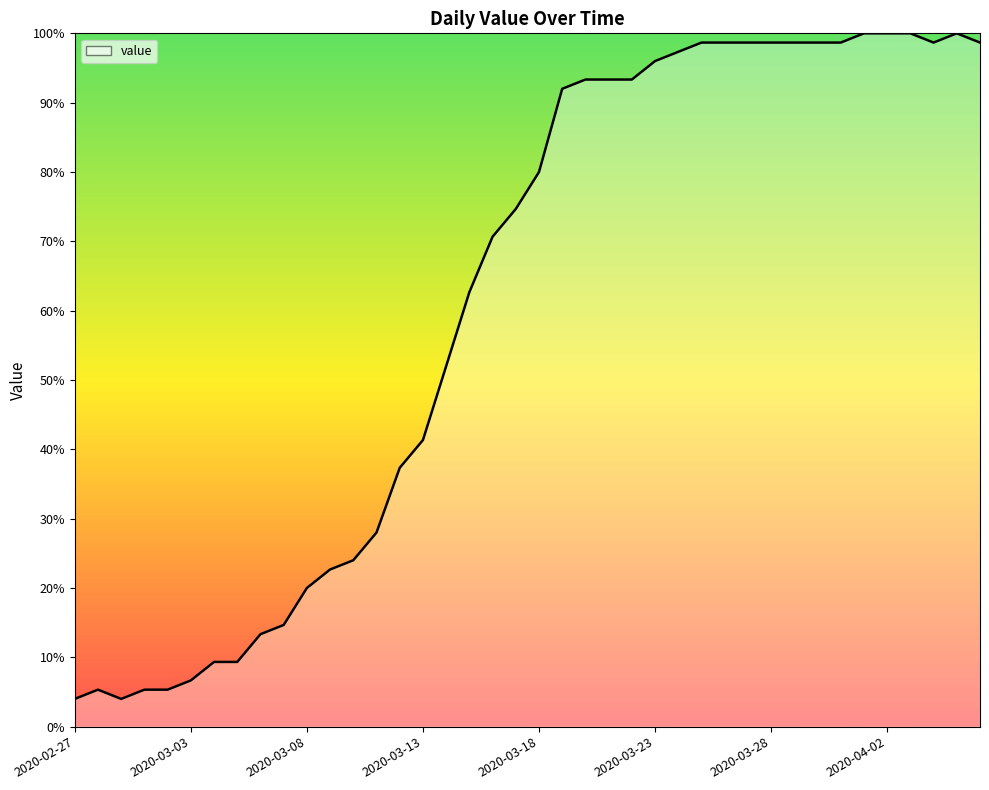

The value at 34 is 100.0. True or false?

True